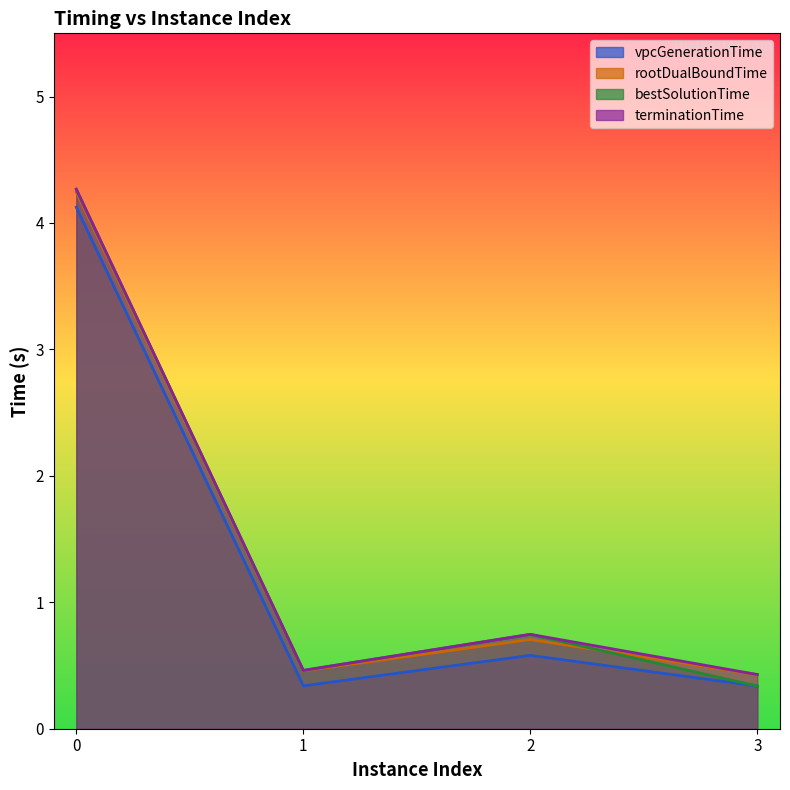

What is the average value of the bestSolutionTime series?

1.5